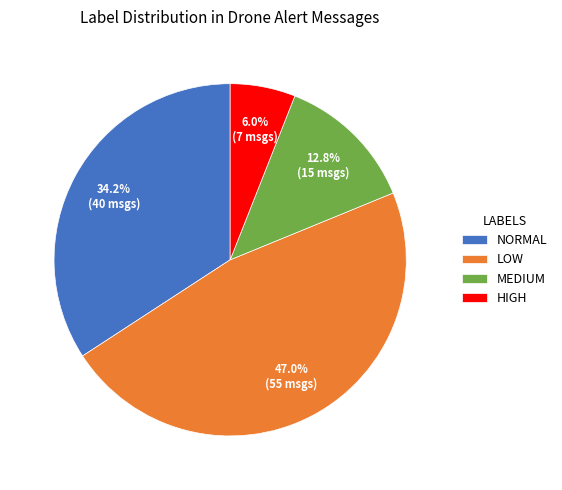

How many segments does this pie chart have?

4